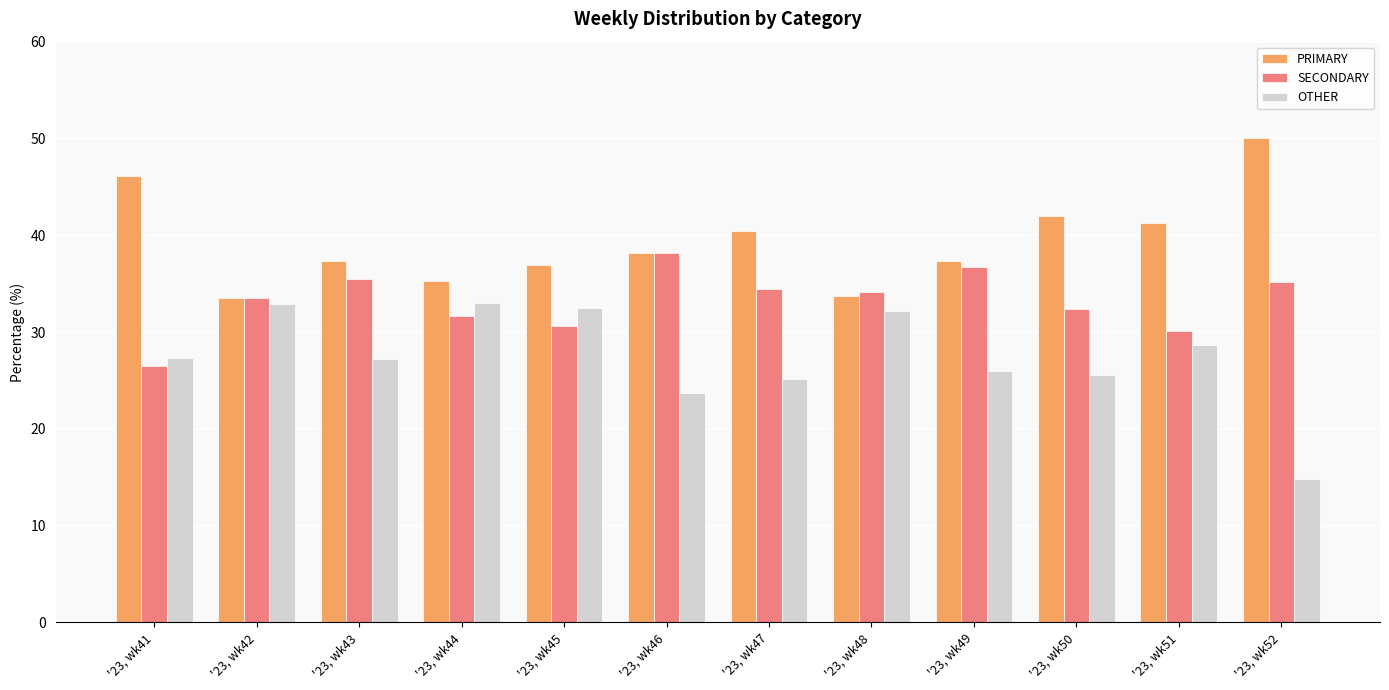

What is the smallest value displayed?

14.8